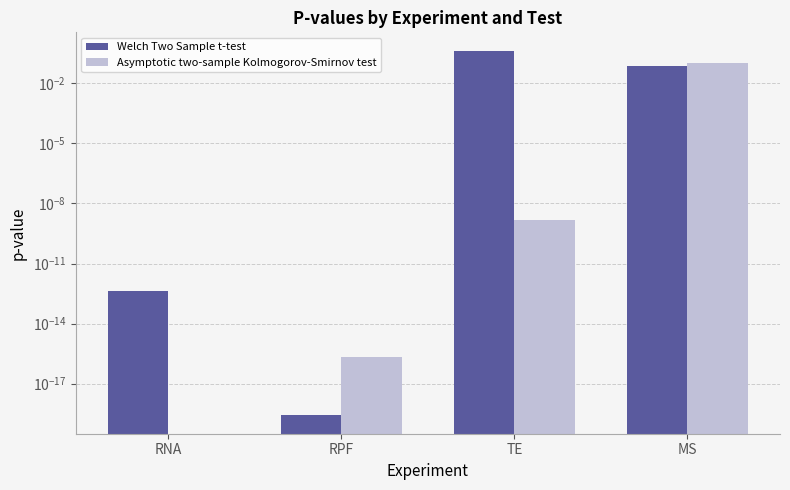

What is the maximum value shown in the chart?

0.4